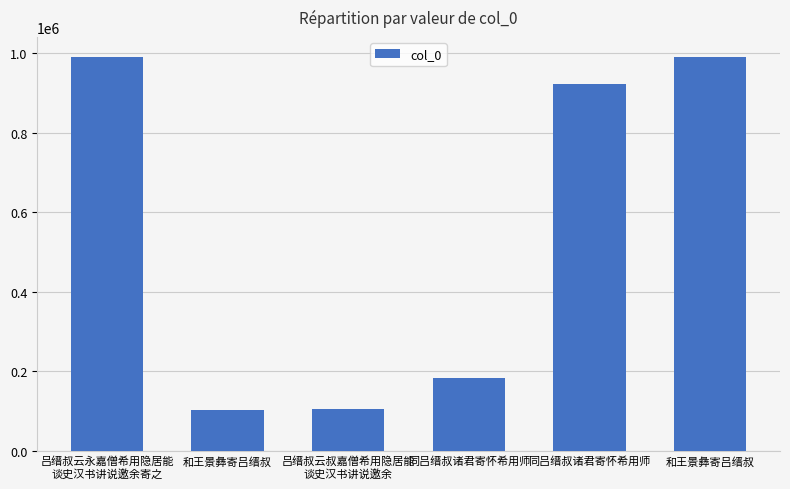

Count the number of data series in this chart.

1